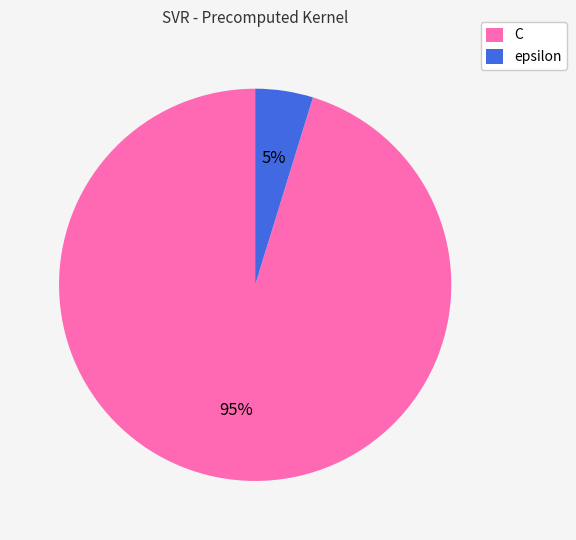

The epsilon slice represents 5% of the pie. True or false?

True